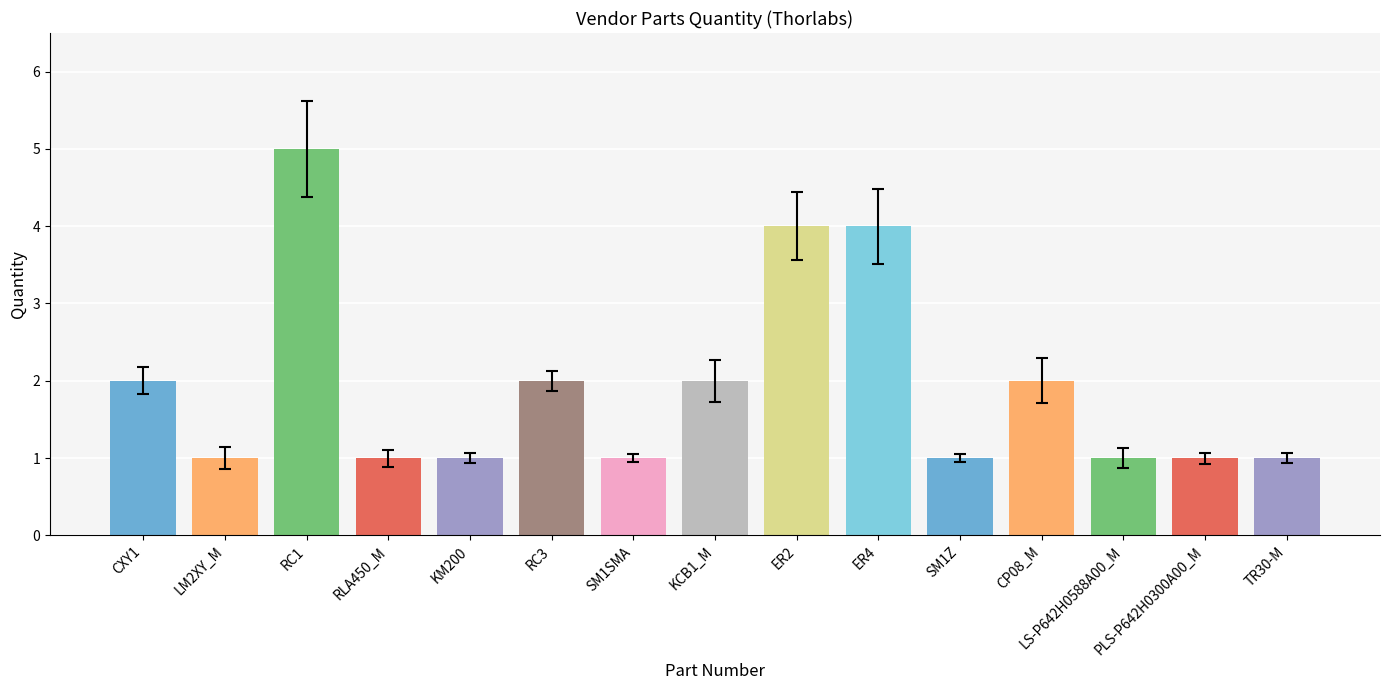

How many bars are there in total?

15